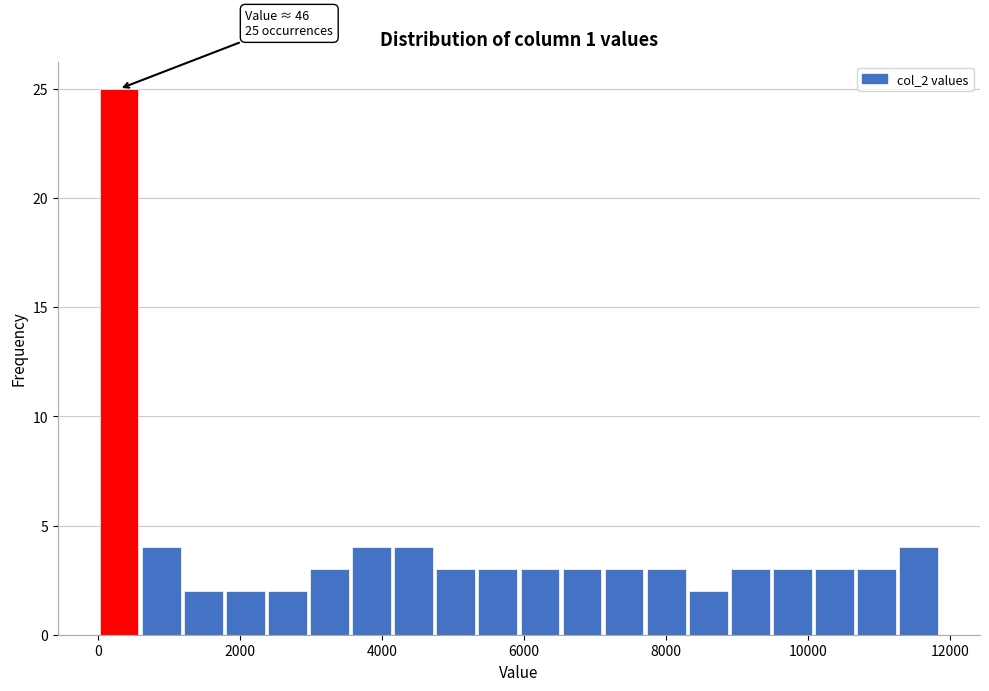

Read against the x-axis, roughly where is the centre of the tallest bar?

200